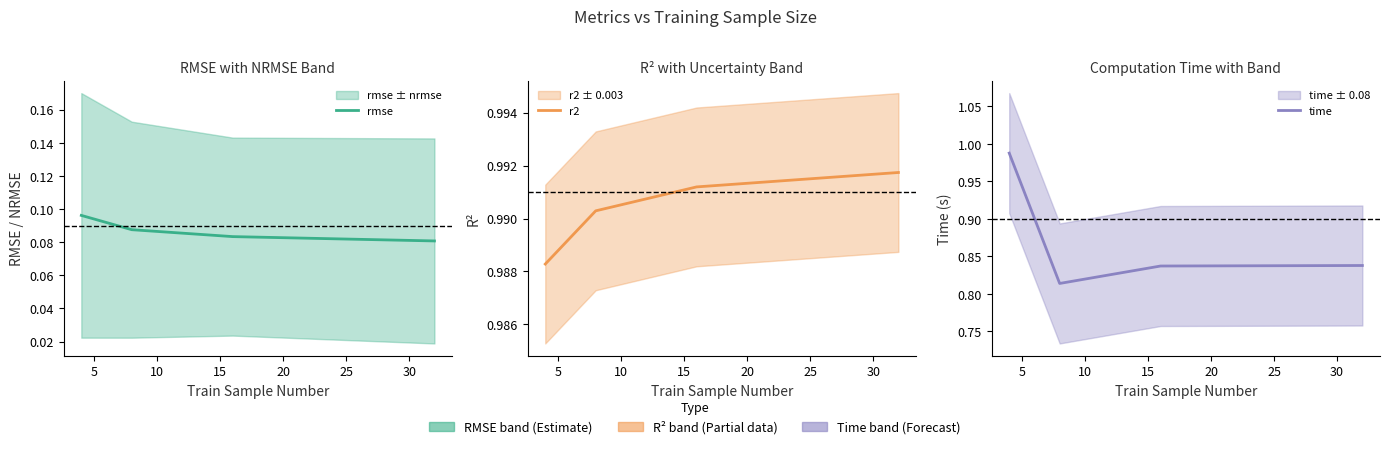

What is the smallest value displayed?

0.1